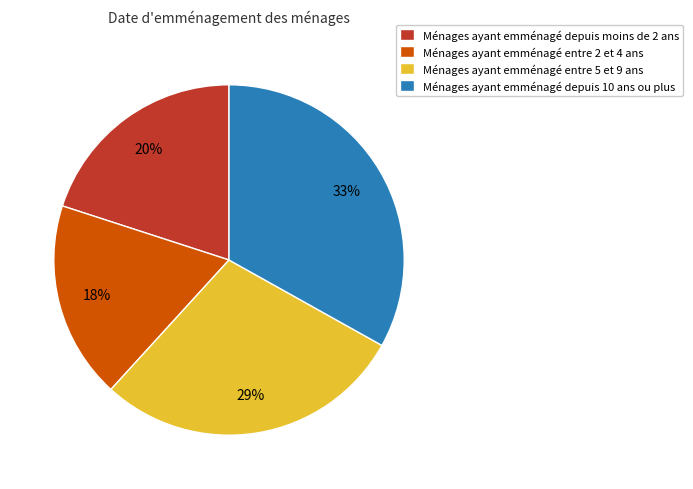

Rank the categories by value from highest to lowest.

Ménages ayant emménagé depuis 10 ans ou plus, Ménages ayant emménagé entre 5 et 9 ans, Ménages ayant emménagé depuis moins de 2 ans, Ménages ayant emménagé entre 2 et 4 ans